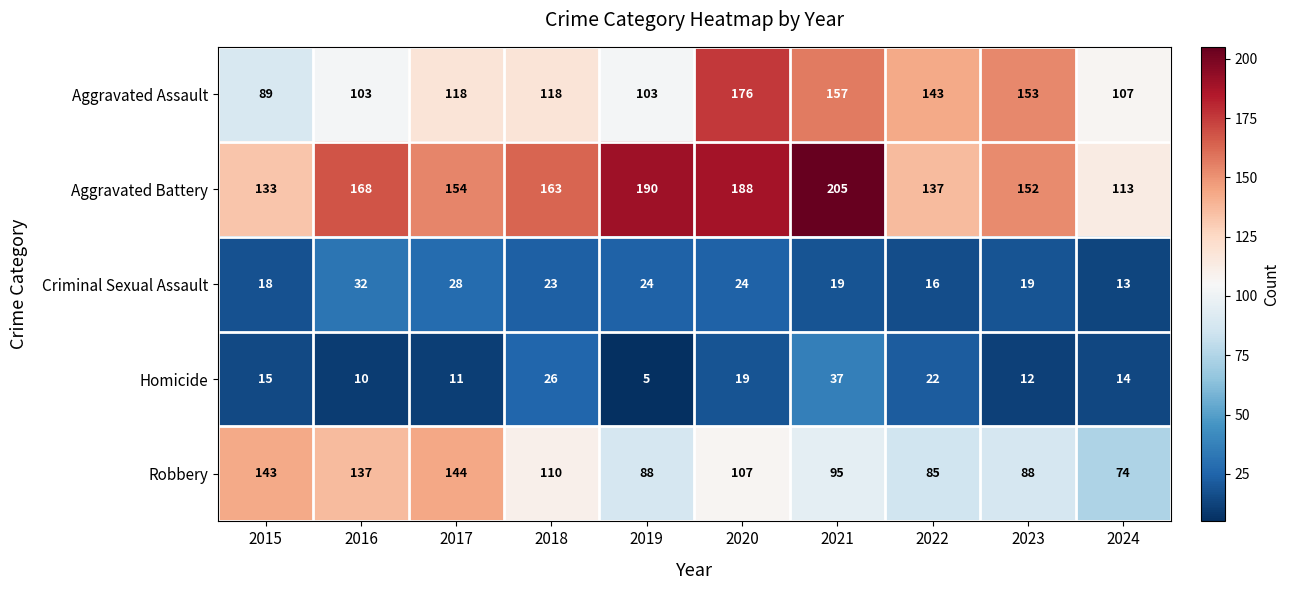

What is the difference between the Robbery values at 2018 and 2024?

36